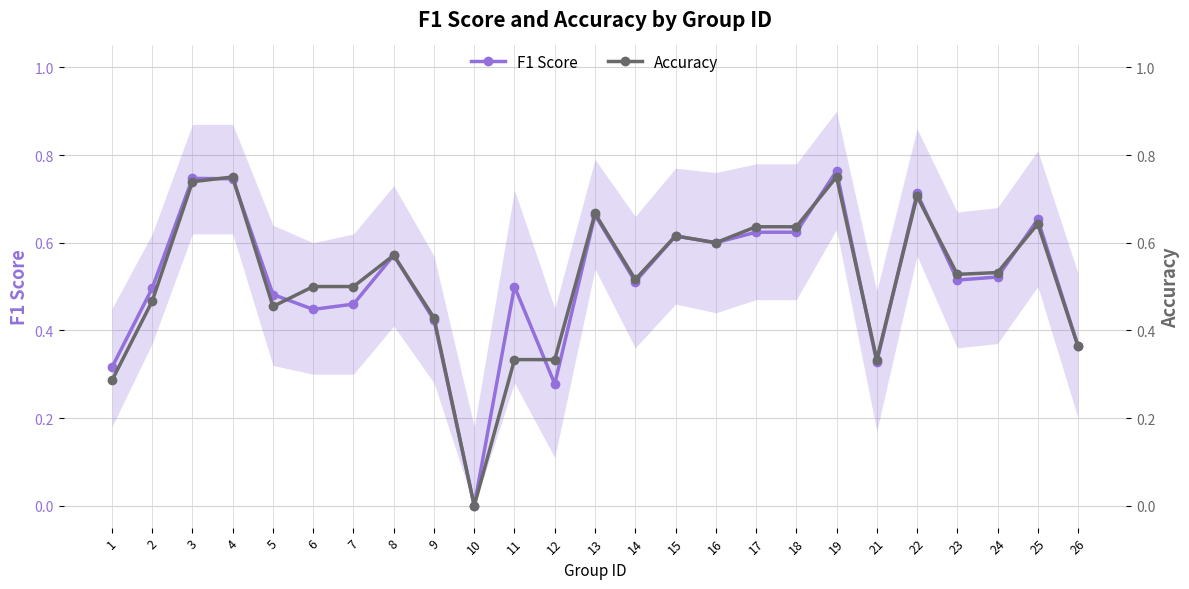

At which label does F1 Score reach its peak?

19